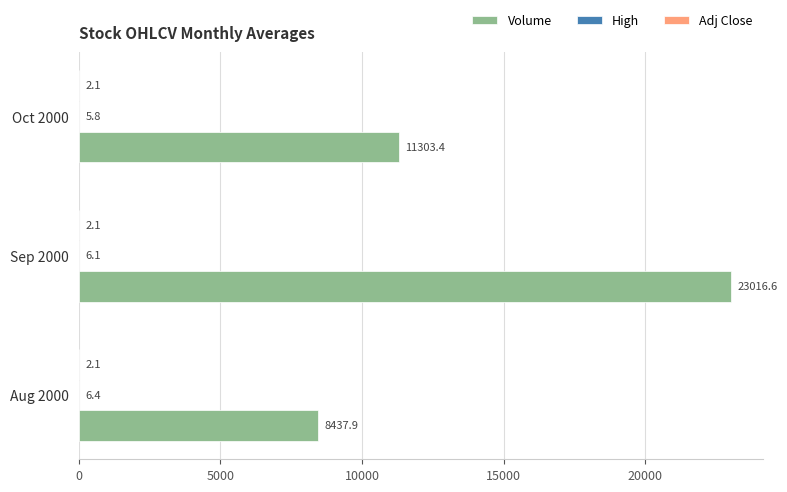

Which category has the highest value across all series?

Sep 2000